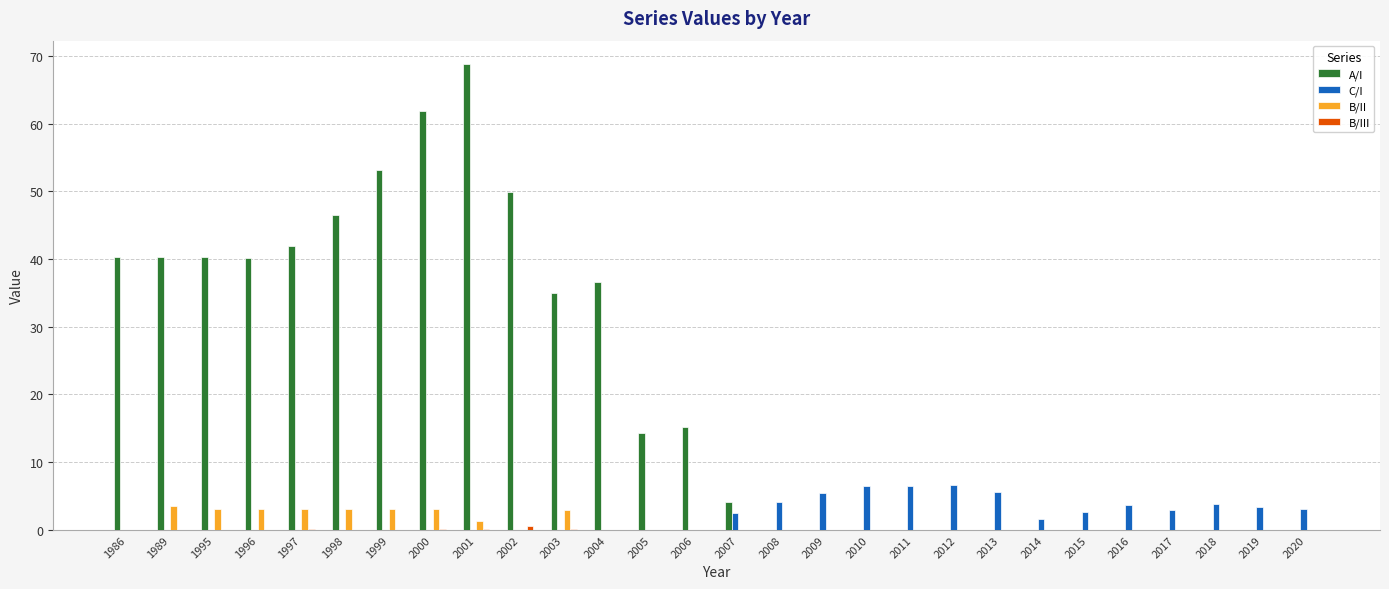

Is it true that C/I equals 4.0 at 2000?

False